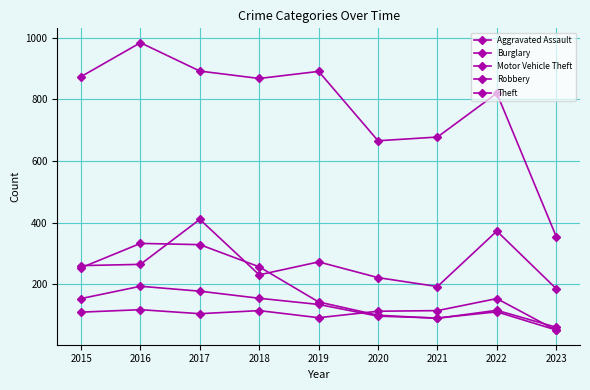

Is it true that Motor Vehicle Theft equals 222 at 2020?

True